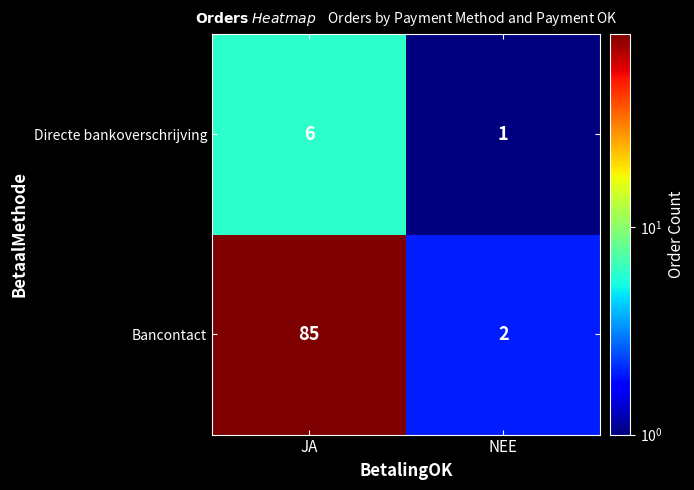

What is the sum of the Directe bankoverschrijving values at NEE and JA?

7